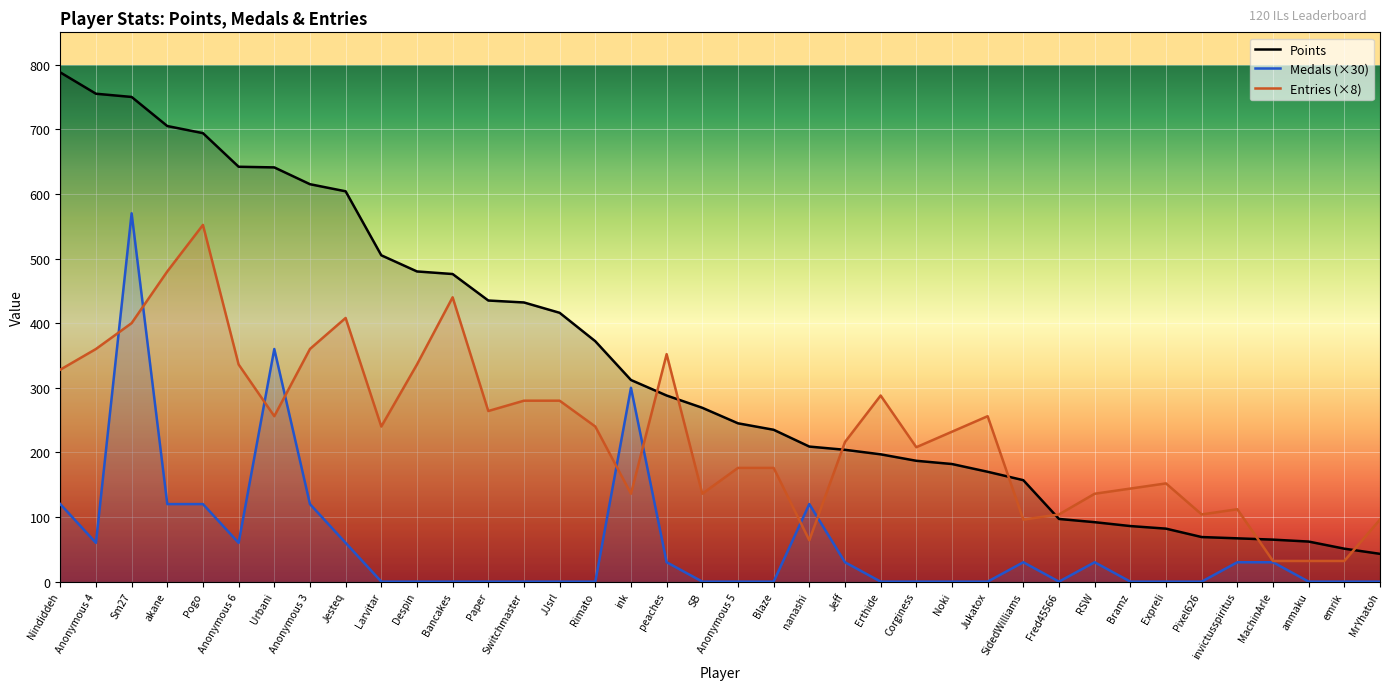

Between emrik and MachinArle, which is larger?

MachinArle